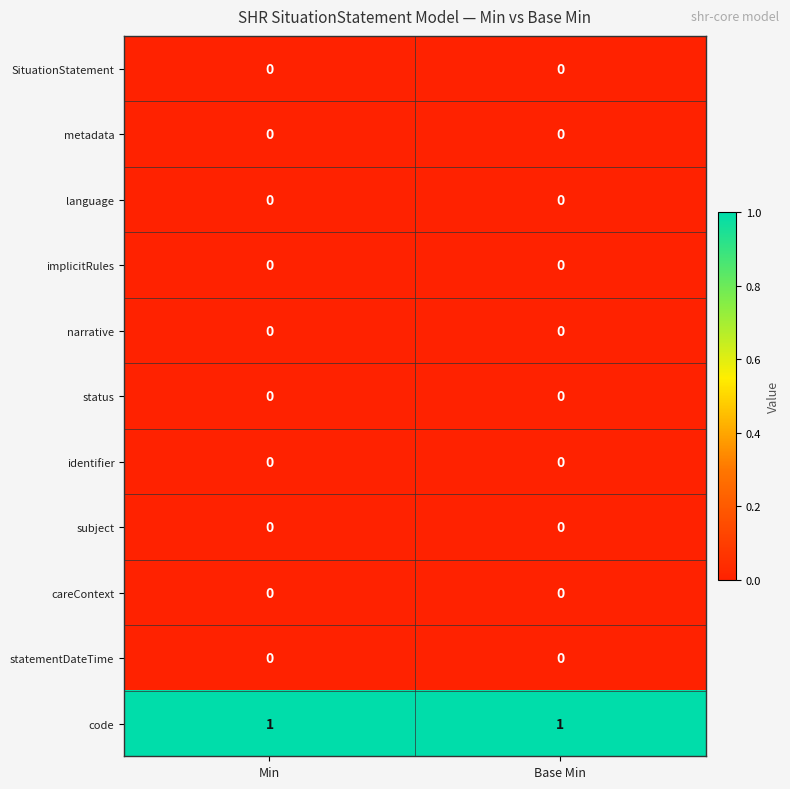

The value of language at Base Min is 0. True or false?

True